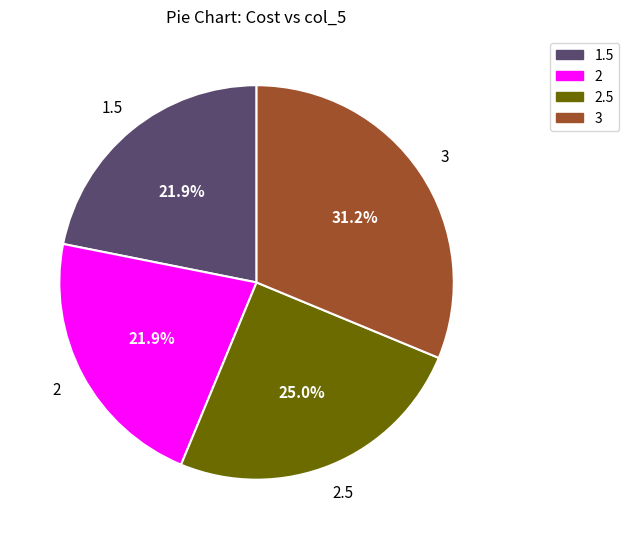

Does any single category account for the majority?

No